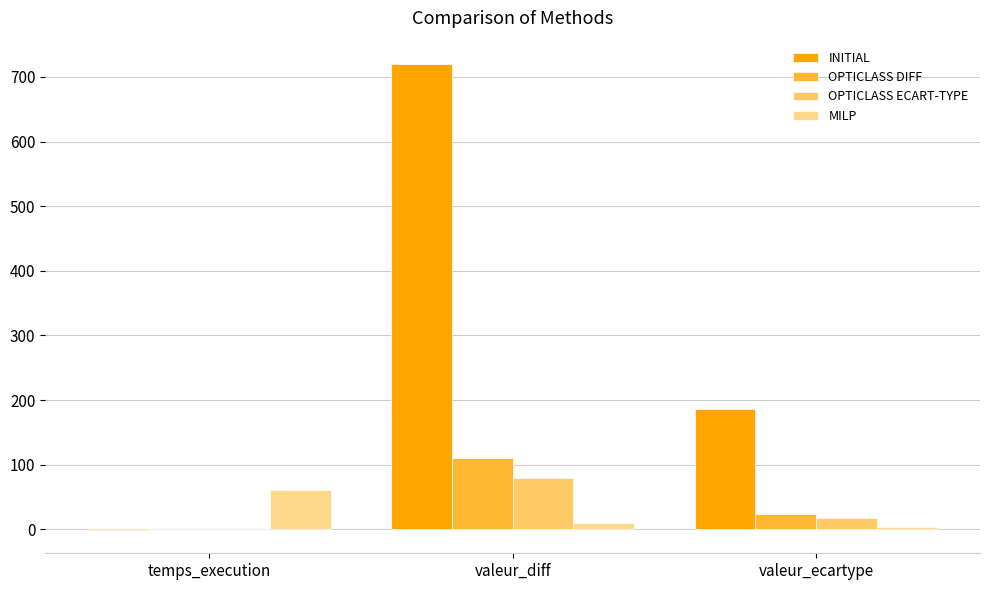

What is the difference between the OPTICLASS ECART-TYPE values at valeur_diff and temps_execution?

79.9